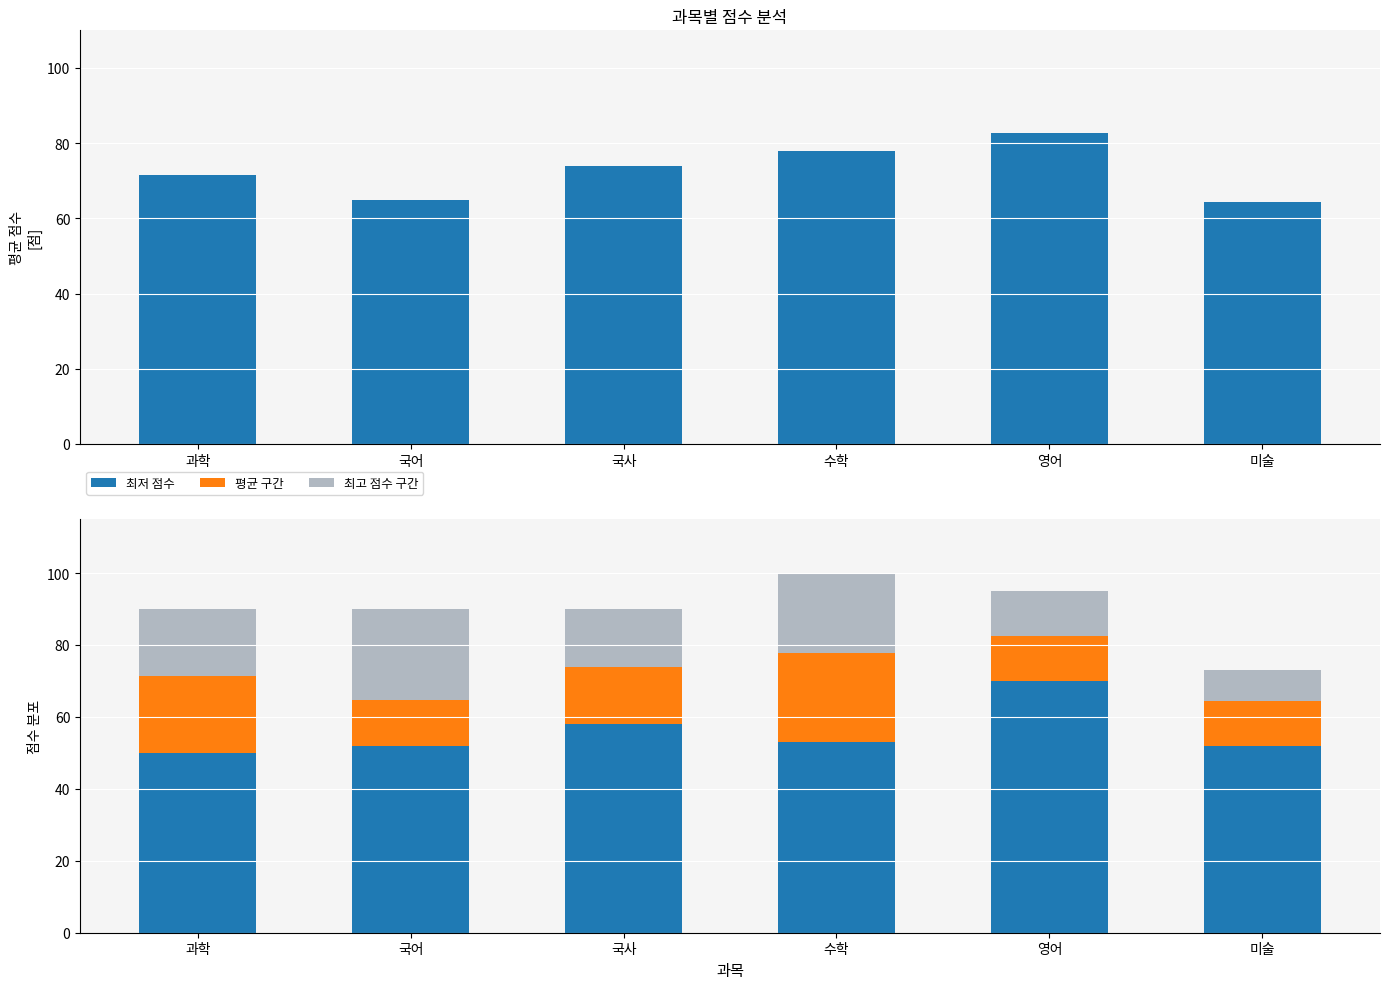

What is the spread (max minus min) of values at 국어?

52.0